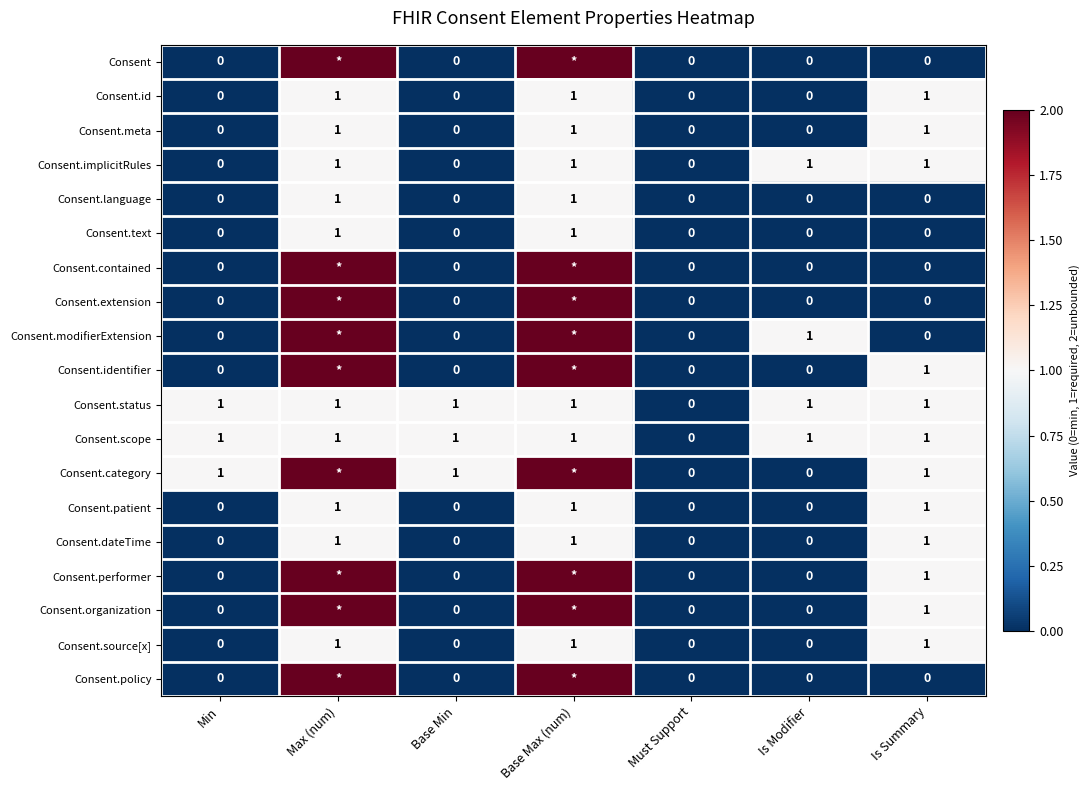

What is the total value across all series at Base Min?

3